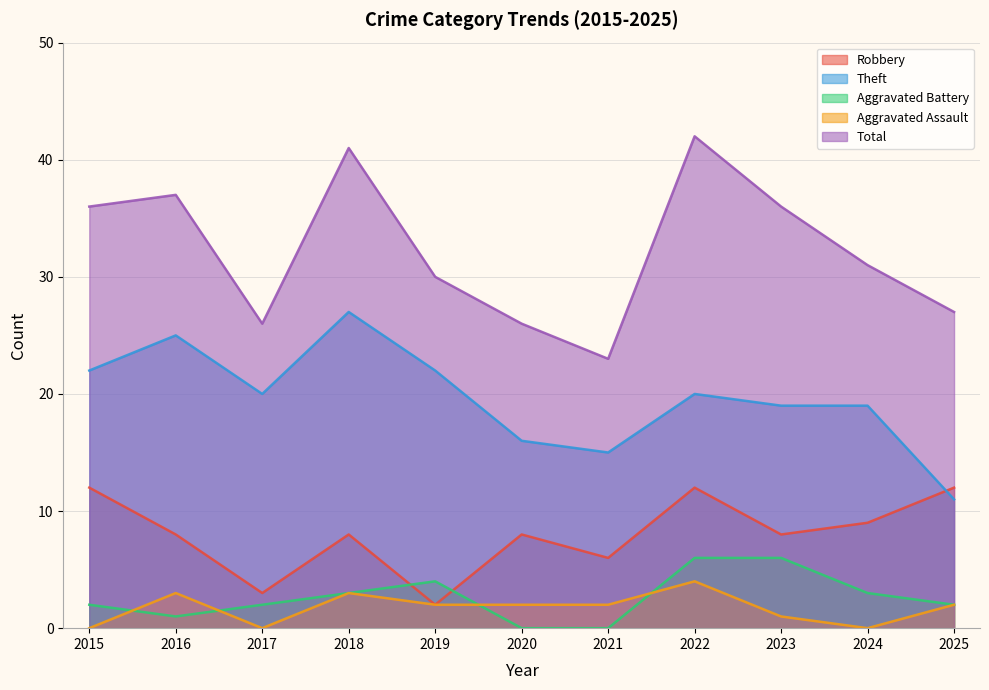

At which category does Total reach its first local valley?

2017